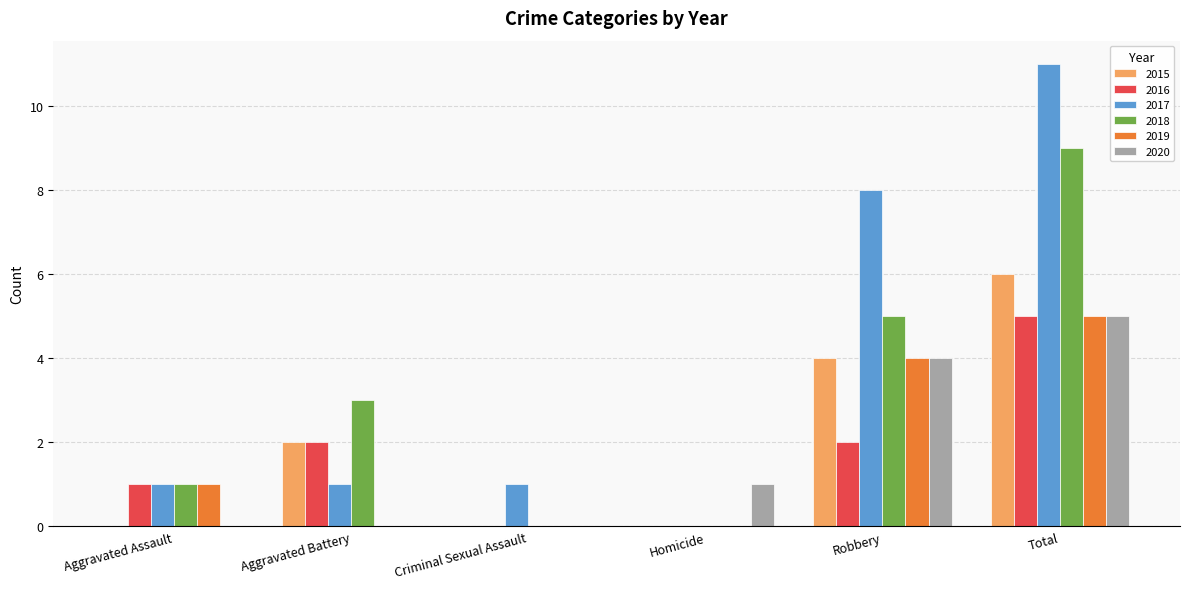

True or false: 2017 has a value of 2 at Aggravated Battery.

False